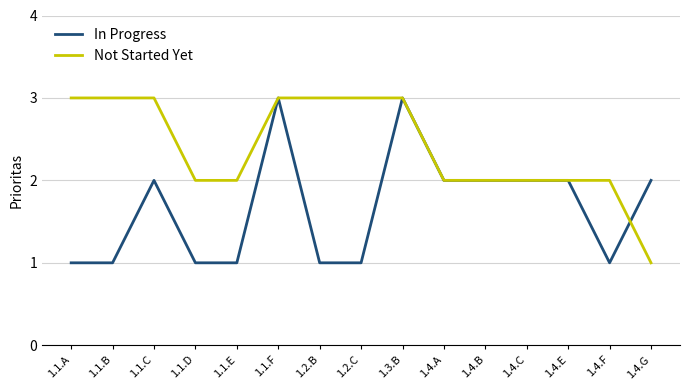

Rank the series by their average value, from highest to lowest.

Not Started Yet, In Progress